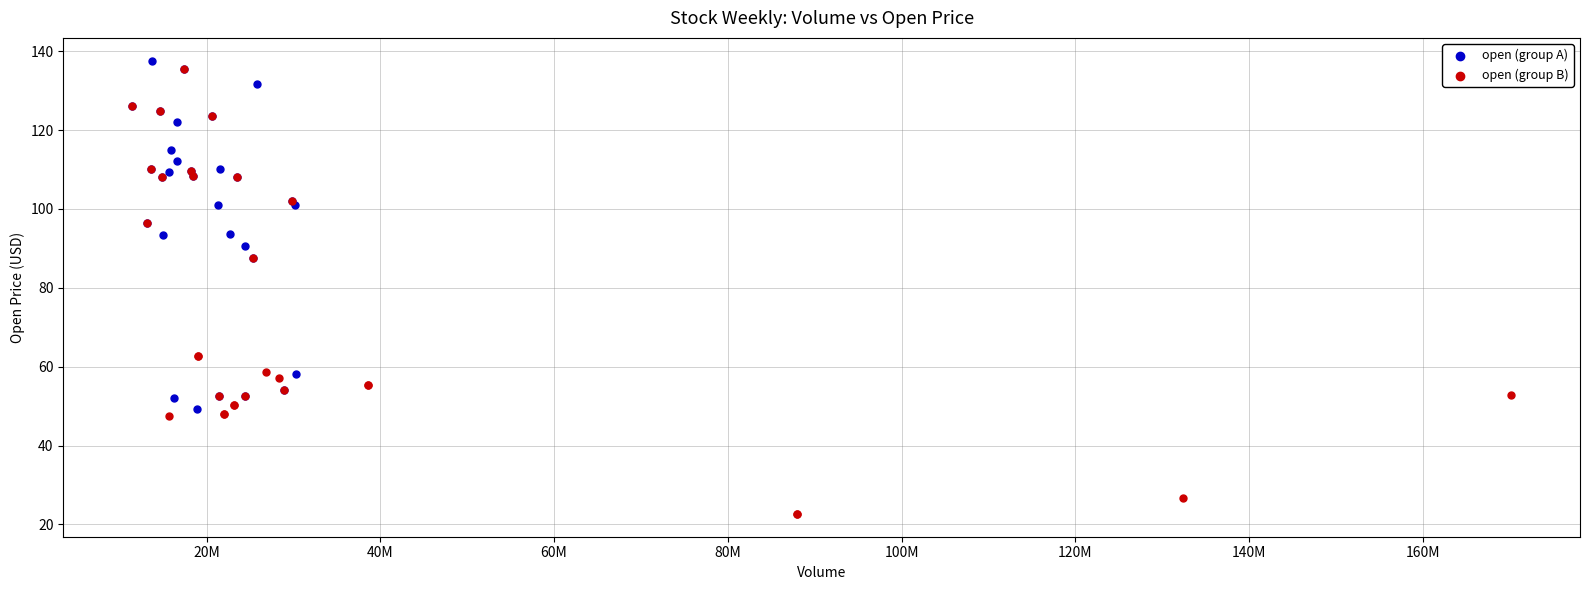

Which series reaches the minimum Y coordinate?

open (group B)